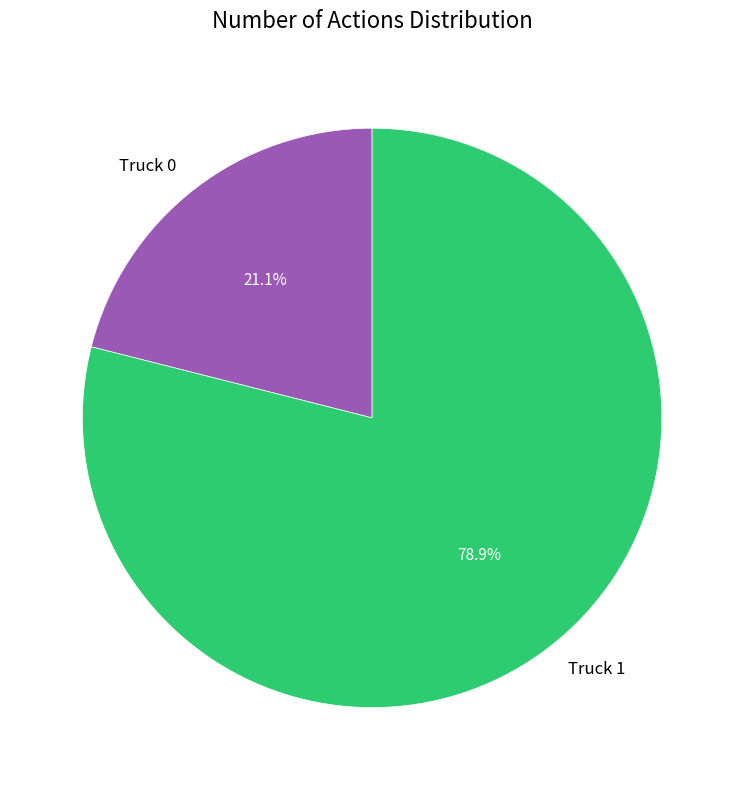

What percentage is the Truck 0 slice, to the nearest percent?

21%